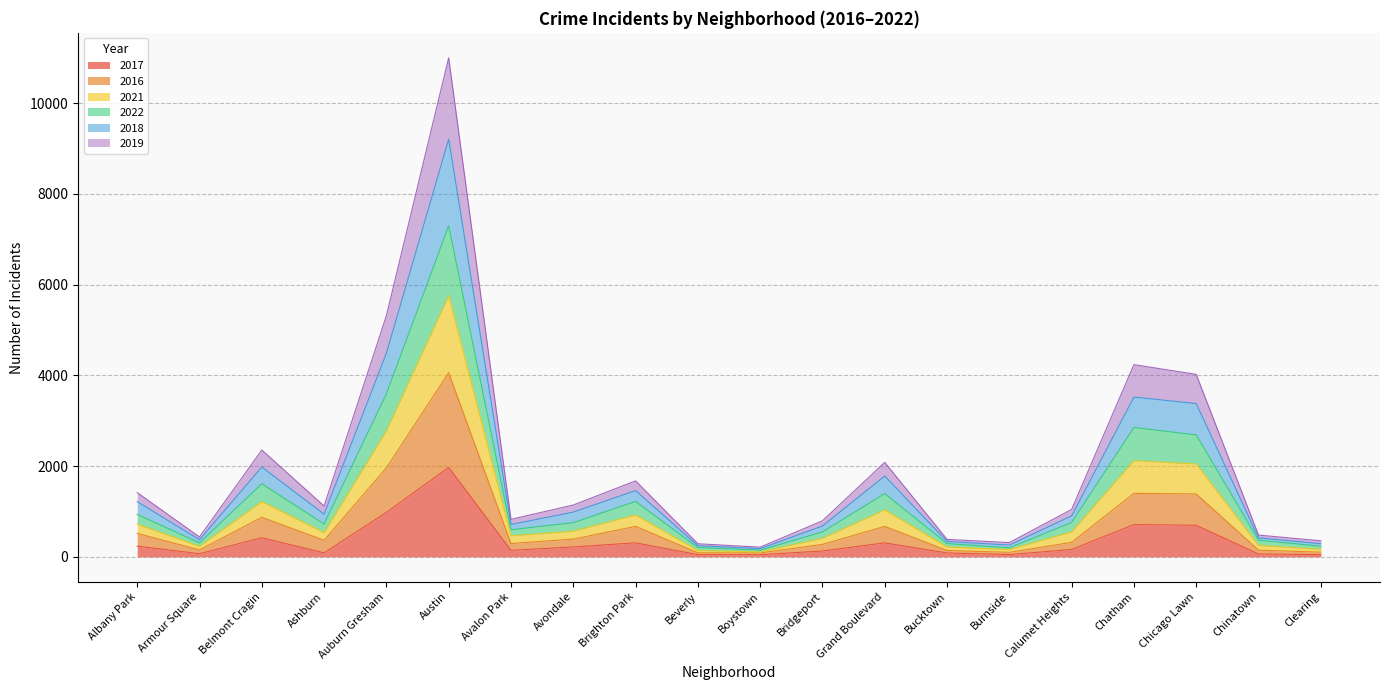

What position from the right is Calumet Heights?

5